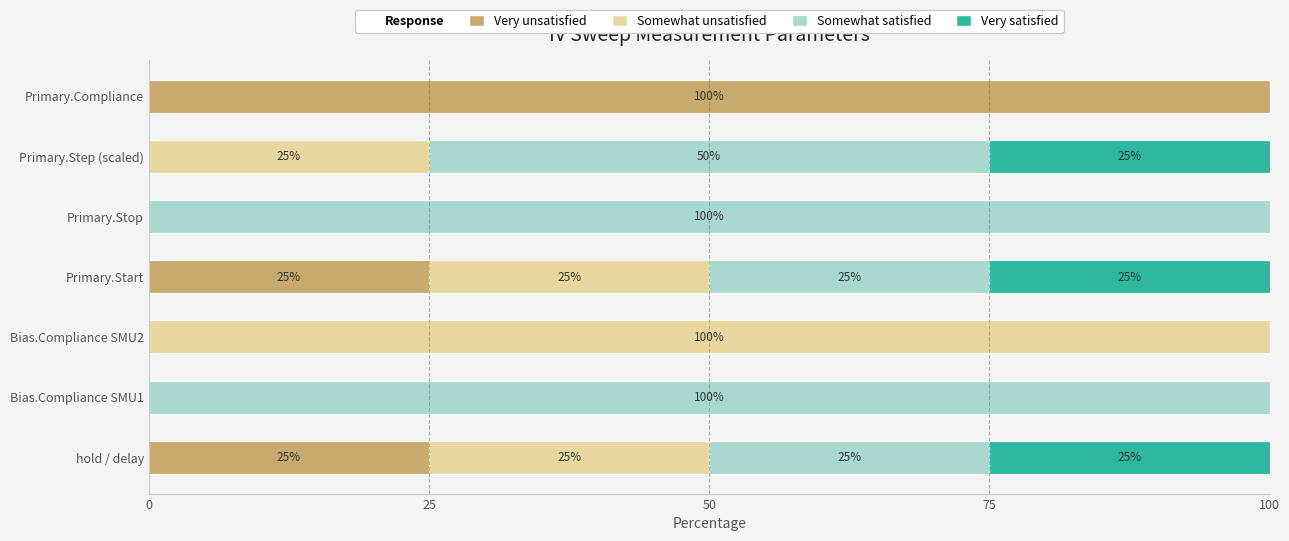

Which category has the highest value in the Very unsatisfied series?

Primary.Compliance